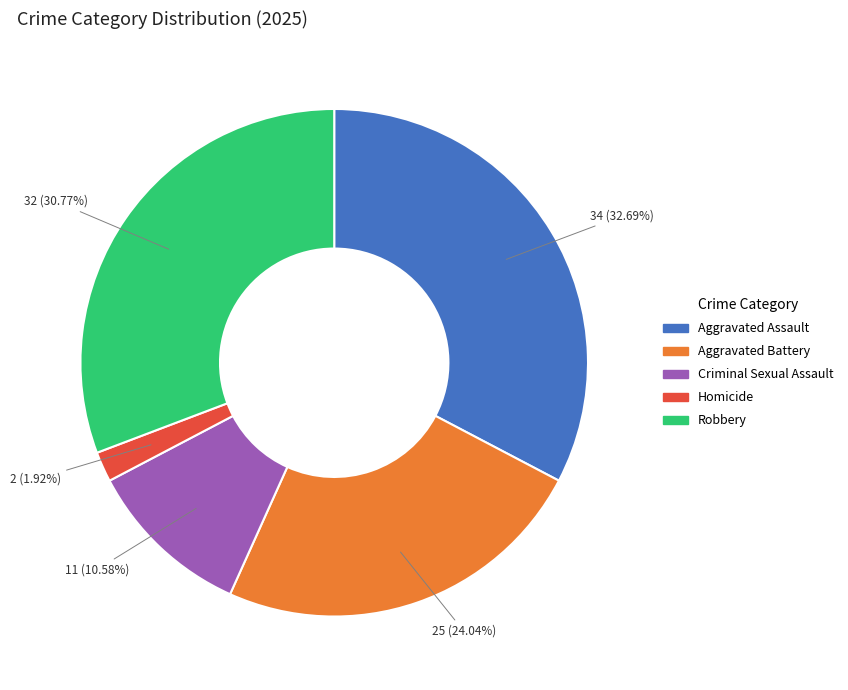

What percentage is the Homicide slice, to the nearest percent?

2%